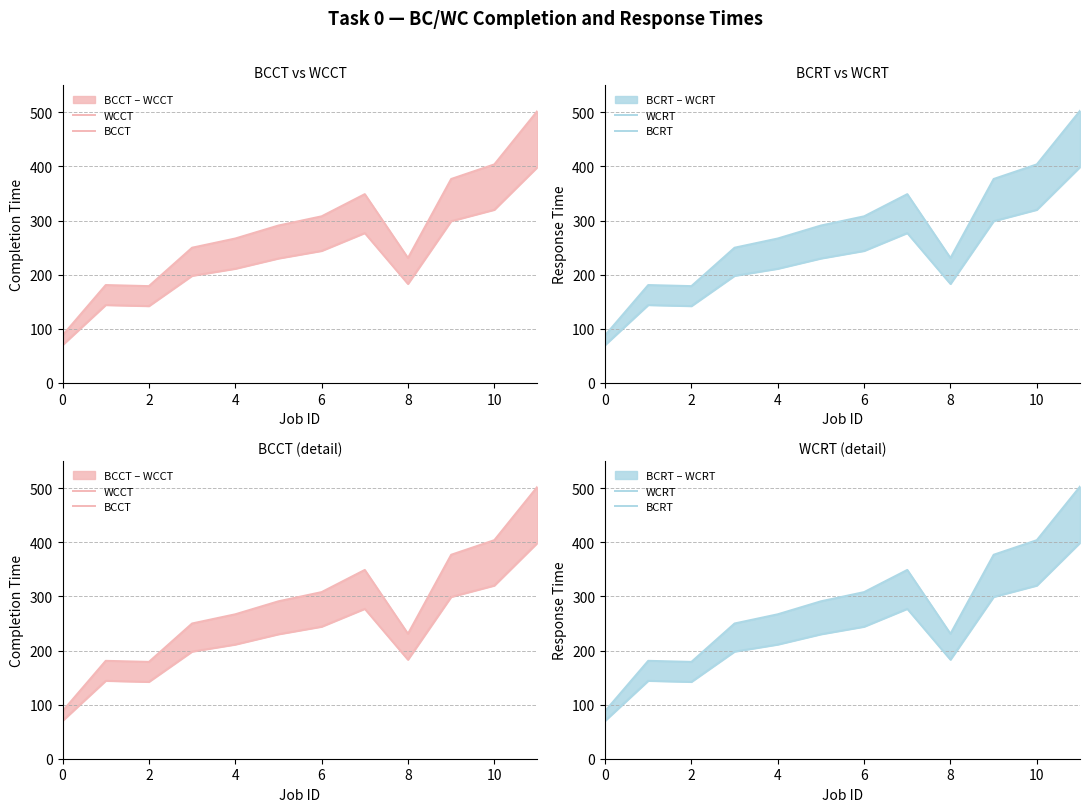

Reading left to right, transcribe all the data shown in this chart.

WCCT: 88	181	179	250	267	291	308	349	231	377	404	503
BCCT: 70	144	142	198	211	230	244	277	183	299	320	399
WCRT: 88	181	179	250	267	291	308	349	231	377	404	503
BCRT: 70	144	142	198	211	230	244	277	183	299	320	399